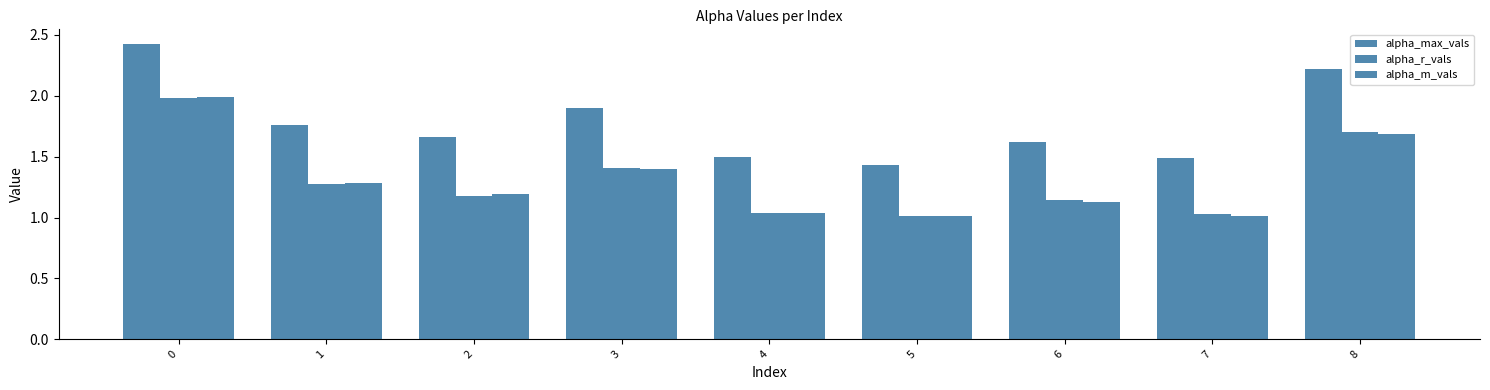

How many groups of bars are there?

9